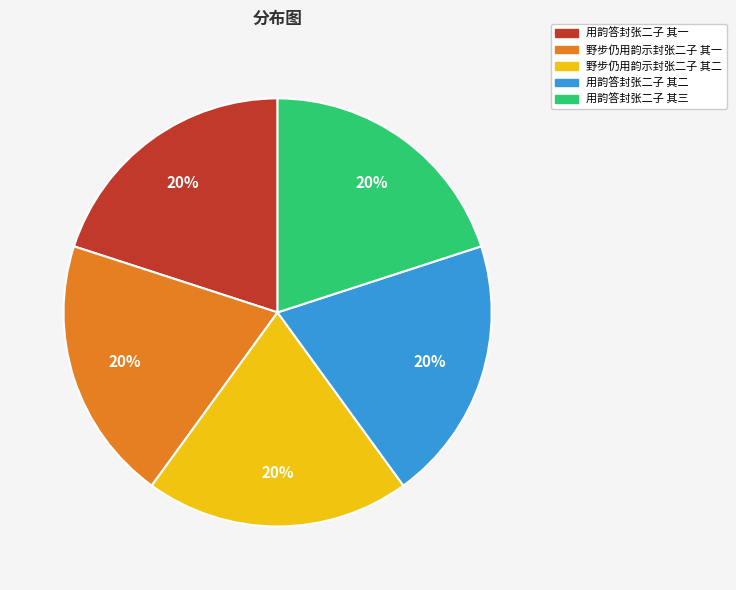

How many slices are in this pie chart?

5